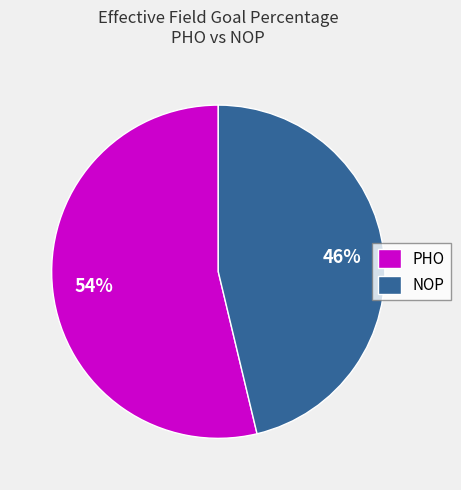

Is there any slice that represents more than half of the pie?

Yes